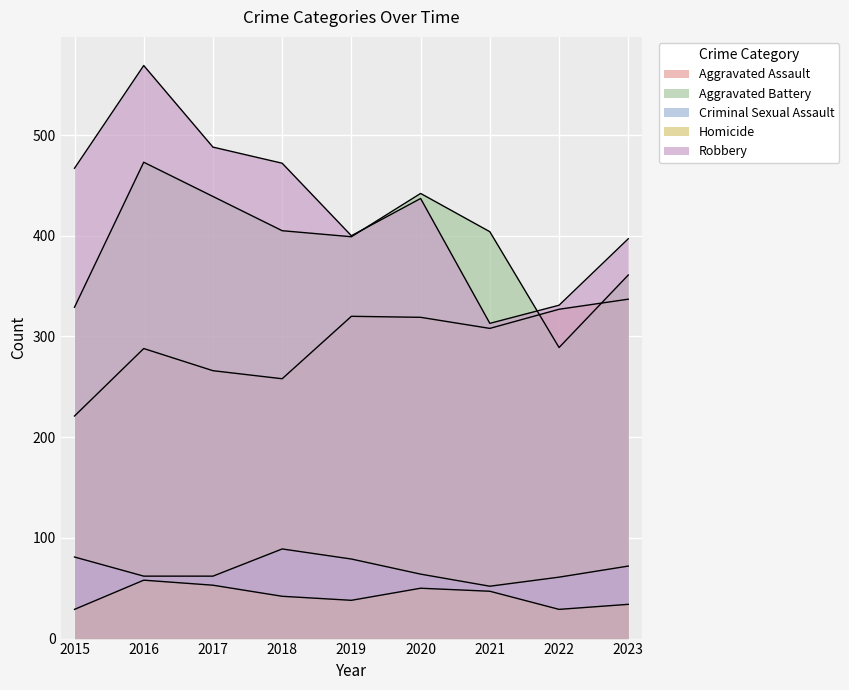

How many data points in Aggravated Battery are less than 404?

4